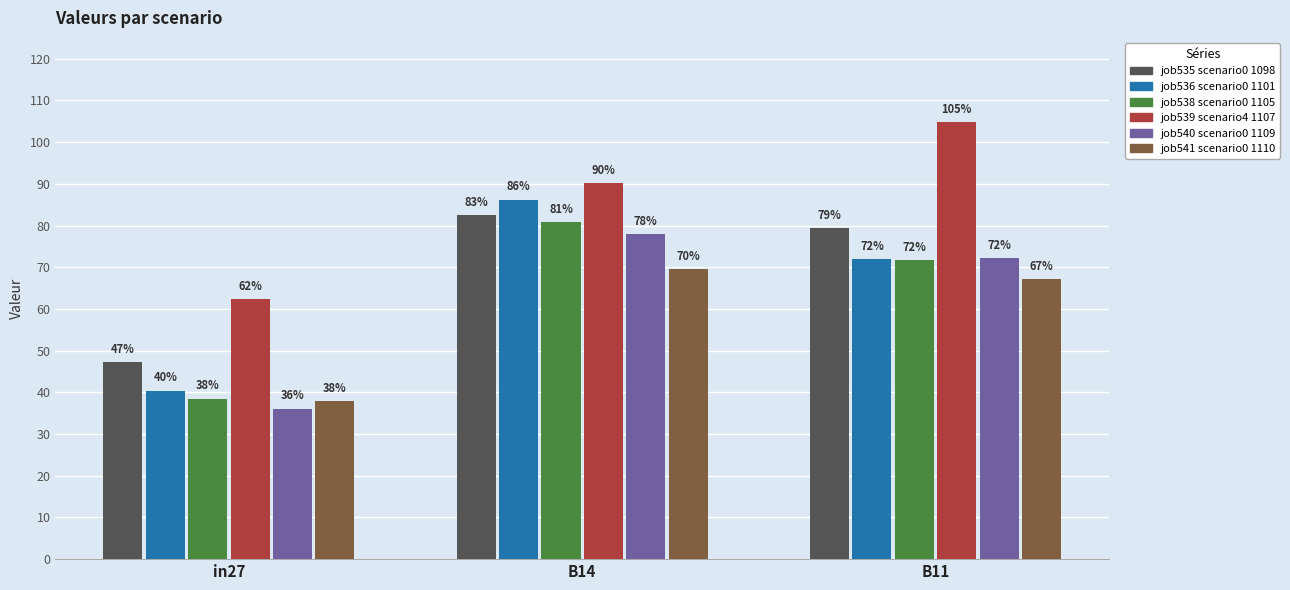

Does the chart contain any negative values?

No